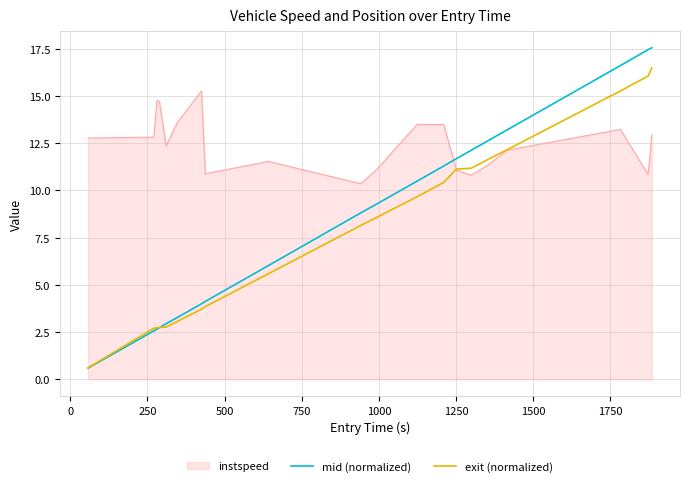

What is the lowest value of the instspeed series?

10.4